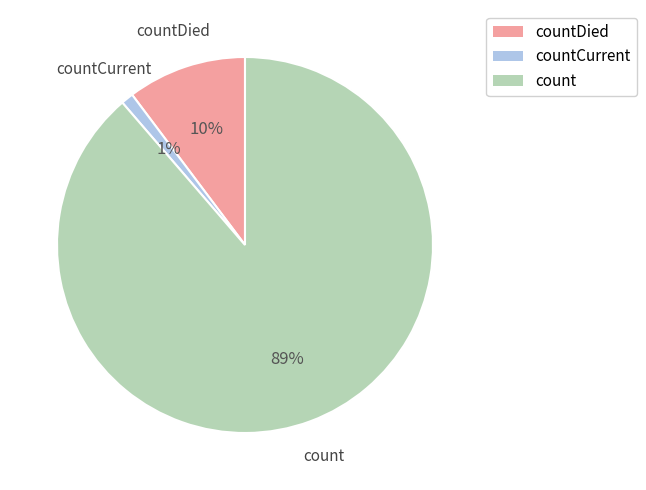

Which slice is the largest?

count